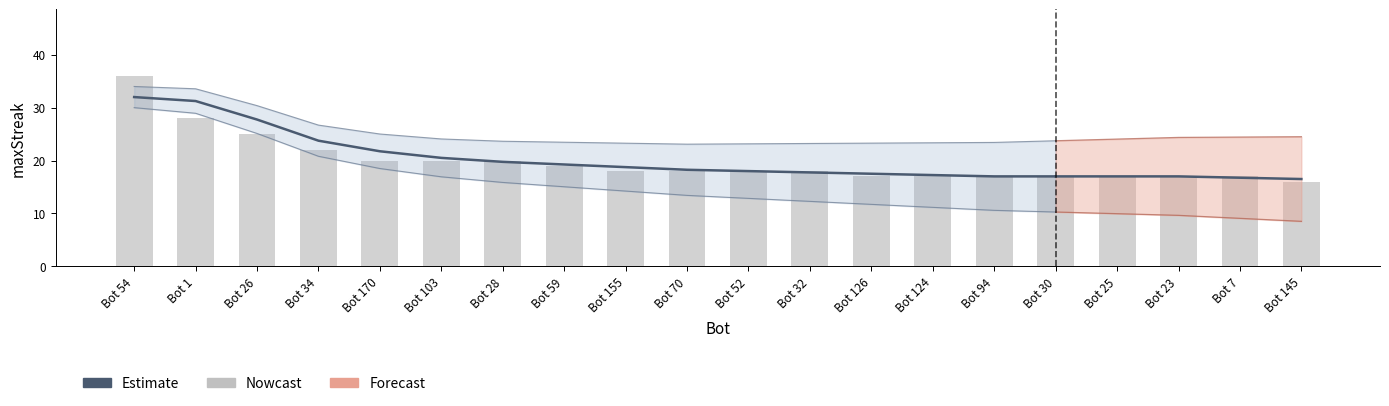

What is the average value?

20